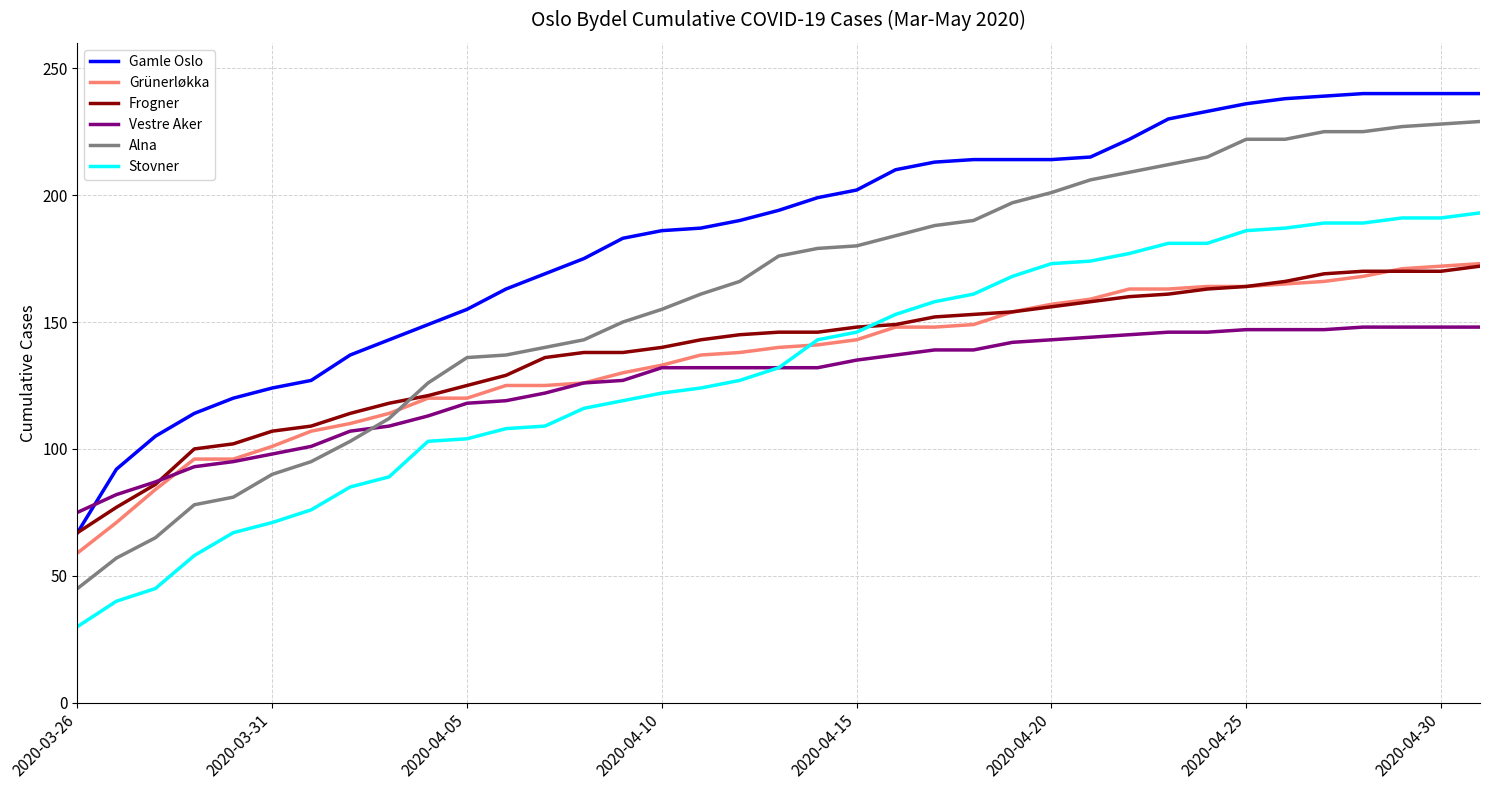

What is the smallest value displayed?

30